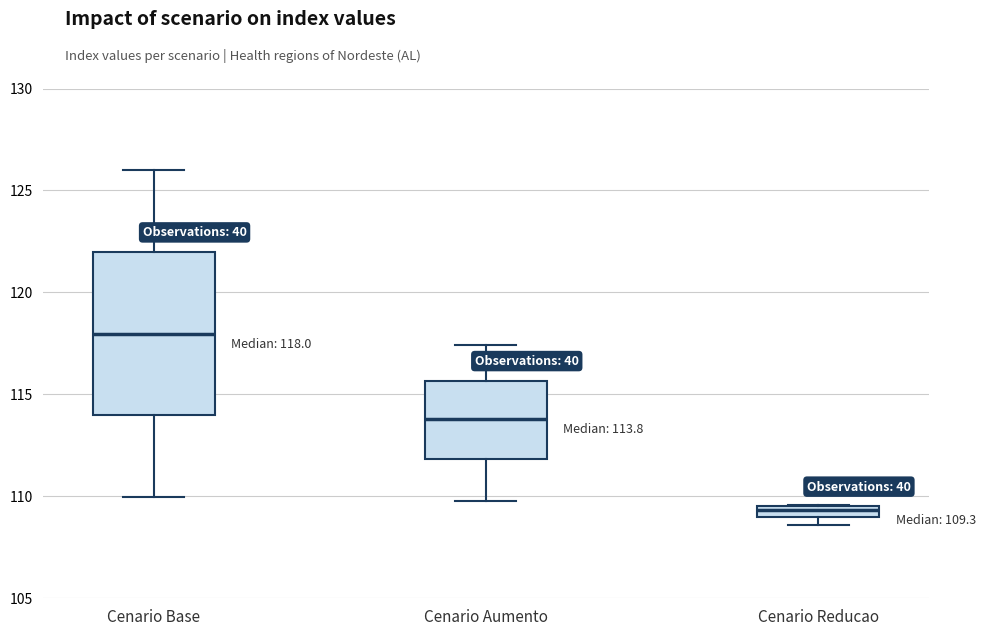

Which box's median line is the lowest?

Cenario Reducao